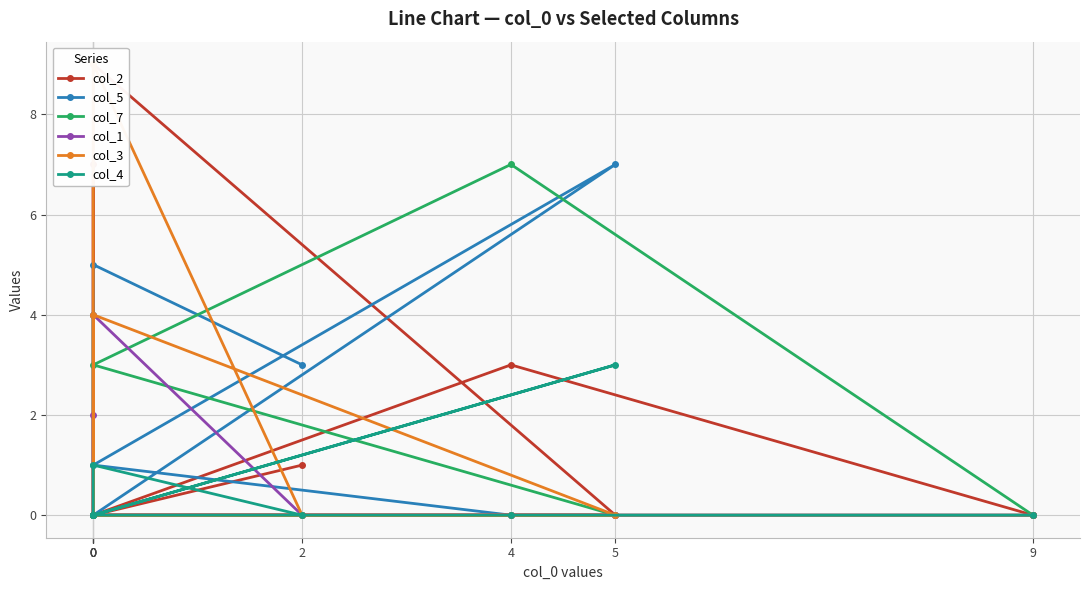

Rank the series at 0 from highest to lowest value.

col_7, col_5, col_2, col_1, col_3, col_4